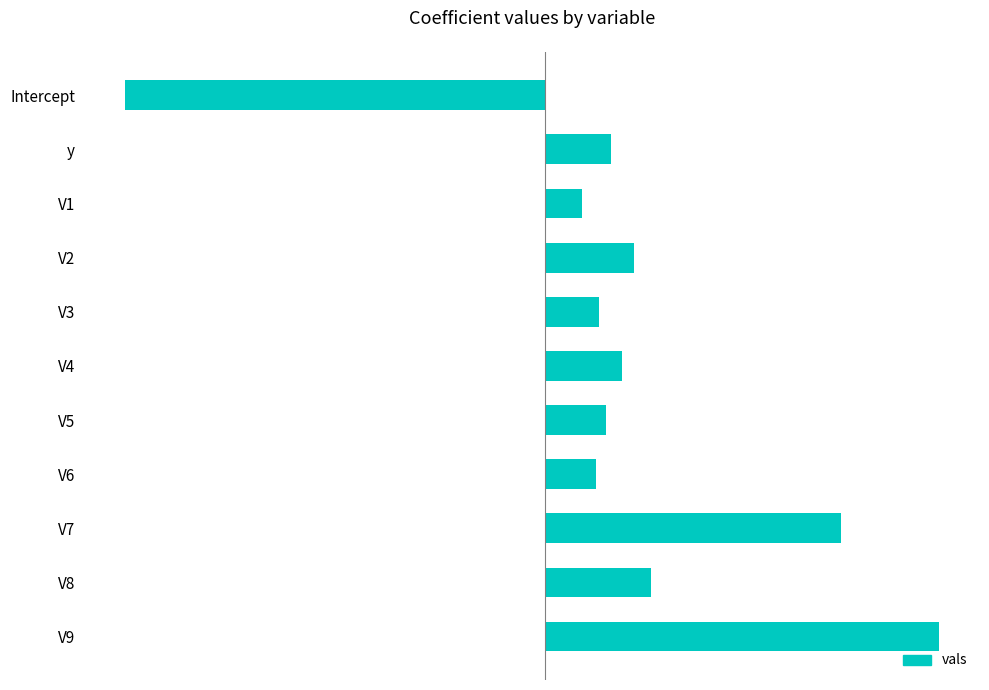

Are the bars horizontal?

Yes